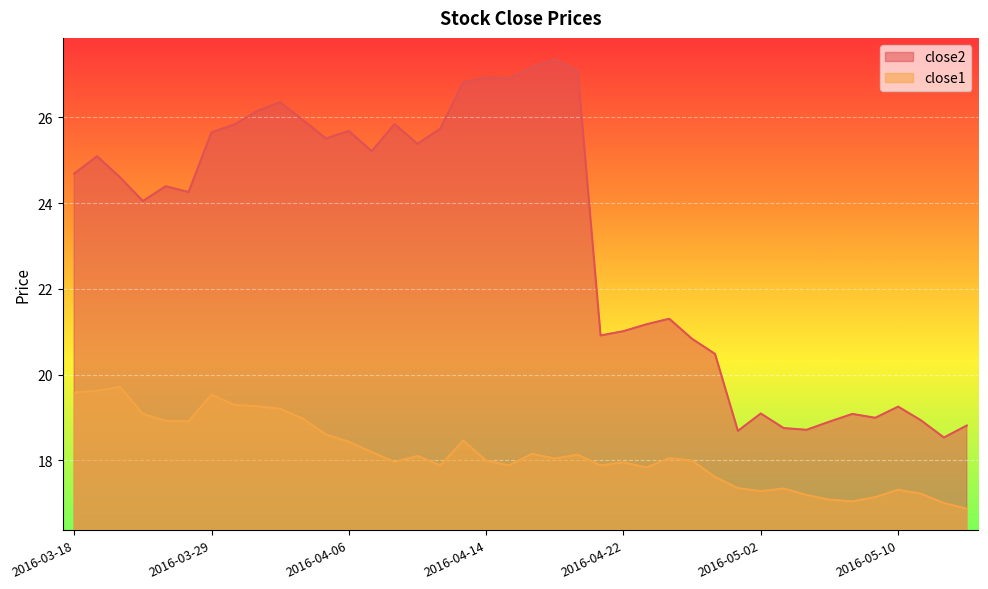

Between 2016-05-03 and 2016-05-11, which series saw the biggest shift?

close2